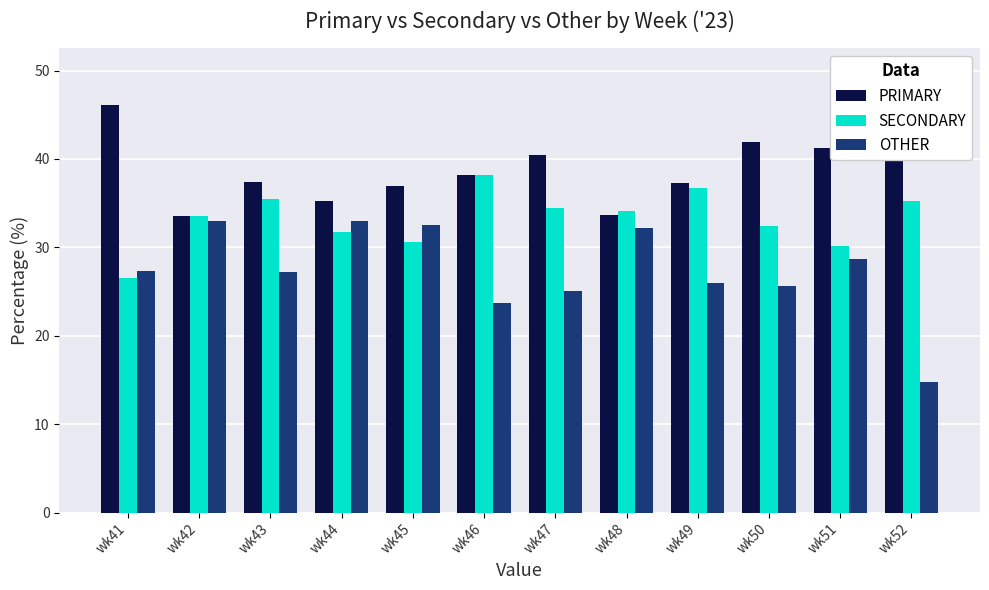

At which label does SECONDARY first exceed 34?

wk43